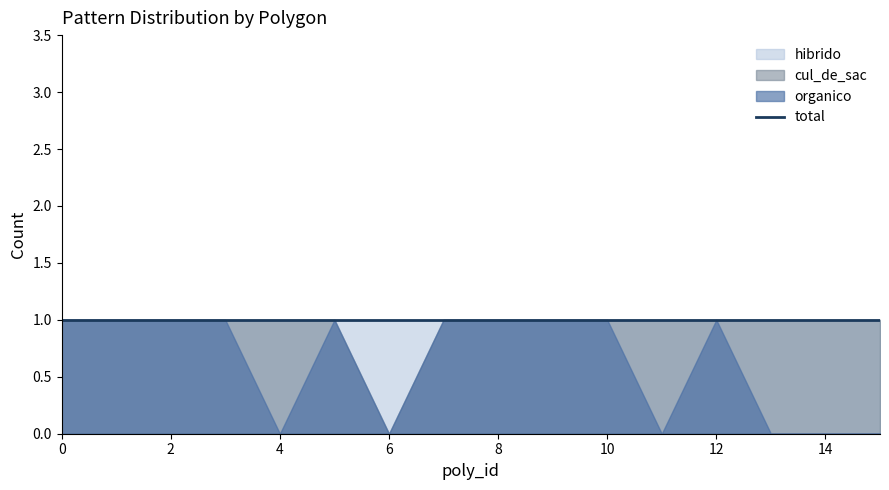

List the labels in order of cul_de_sac value, smallest first.

0, 1, 2, 3, 5, 6, 7, 8, 9, 10, 12, 4, 11, 13, 14, 15